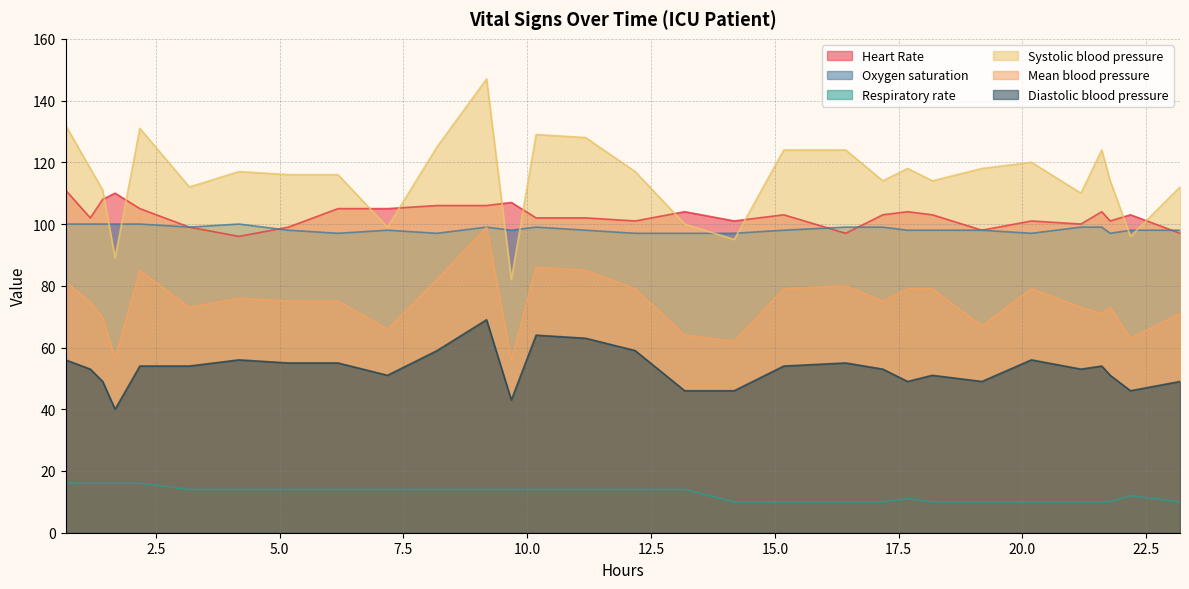

What is the sum of all Heart Rate values?

3083.0